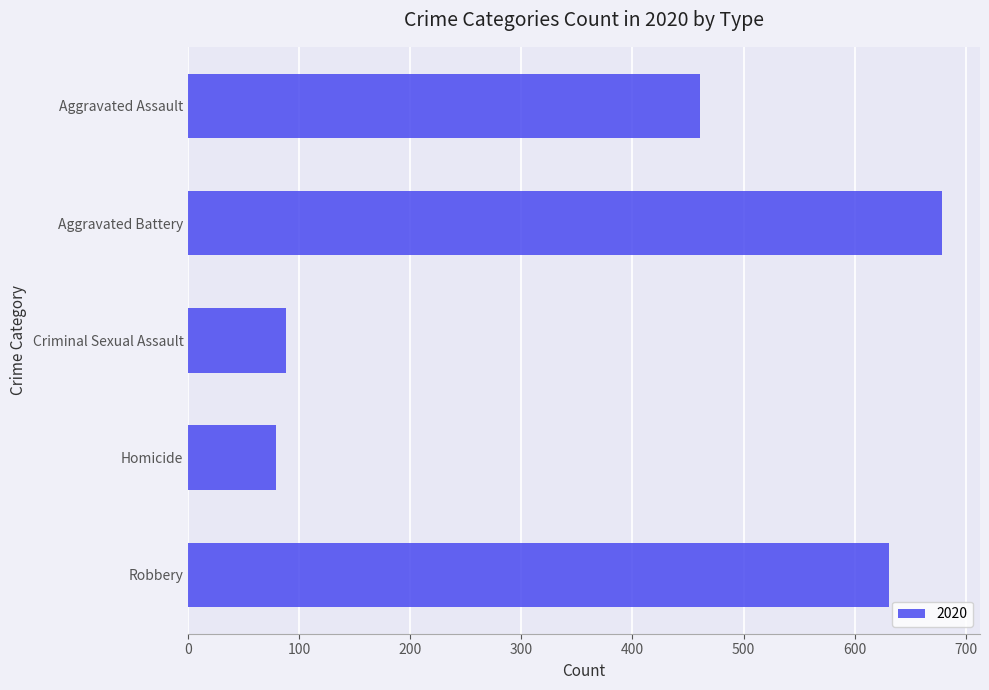

What is the difference between the maximum and second lowest values?

591